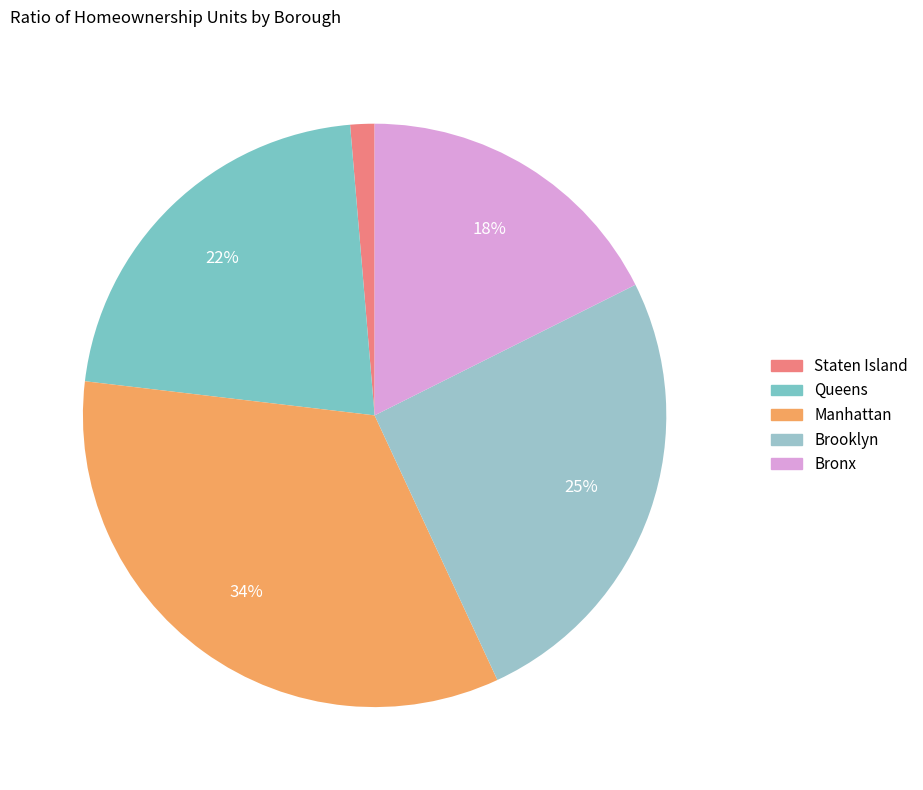

Which slice is the smallest?

Staten Island